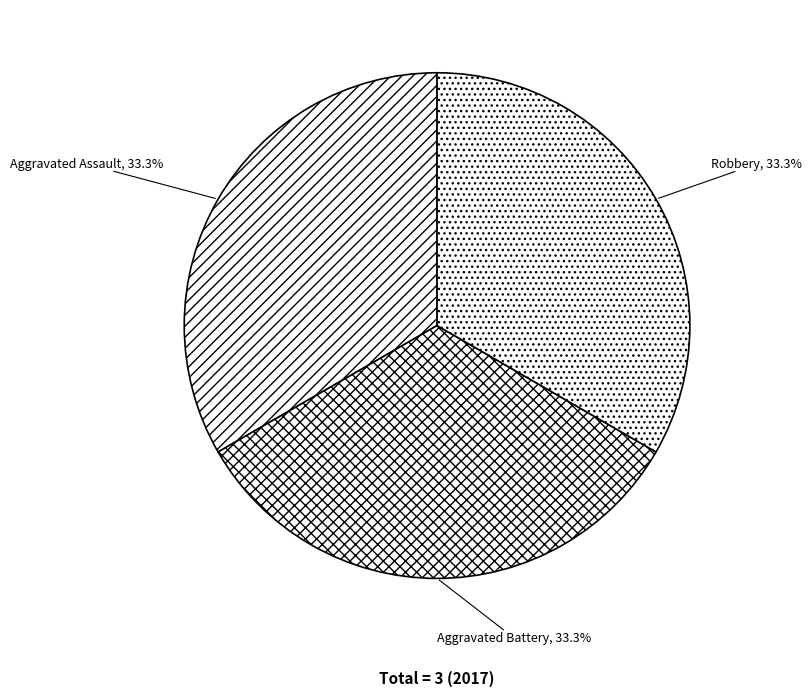

Is there a majority slice in this chart?

No